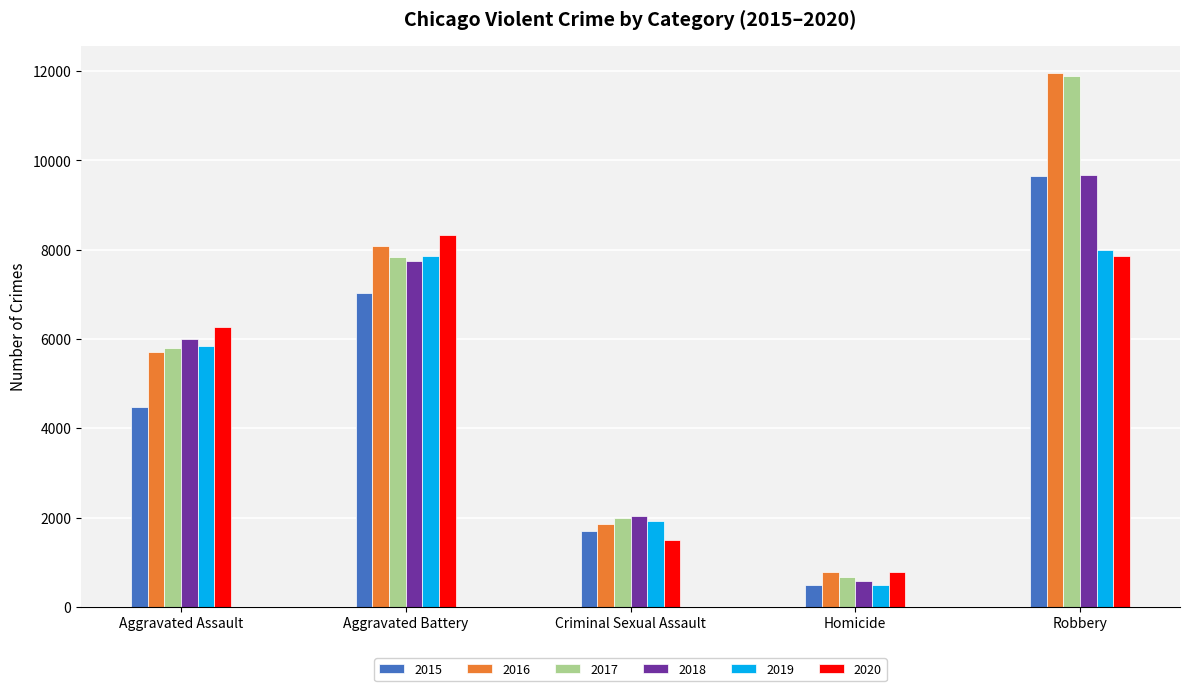

Reading left to right, transcribe all the data shown in this chart.

2015: 4480	7019	1705	496	9638
2016: 5713	8085	1863	786	11960
2017: 5793	7845	1987	672	11881
2018: 6002	7735	2045	588	9681
2019: 5841	7858	1920	499	7995
2020: 6265	8320	1498	787	7855